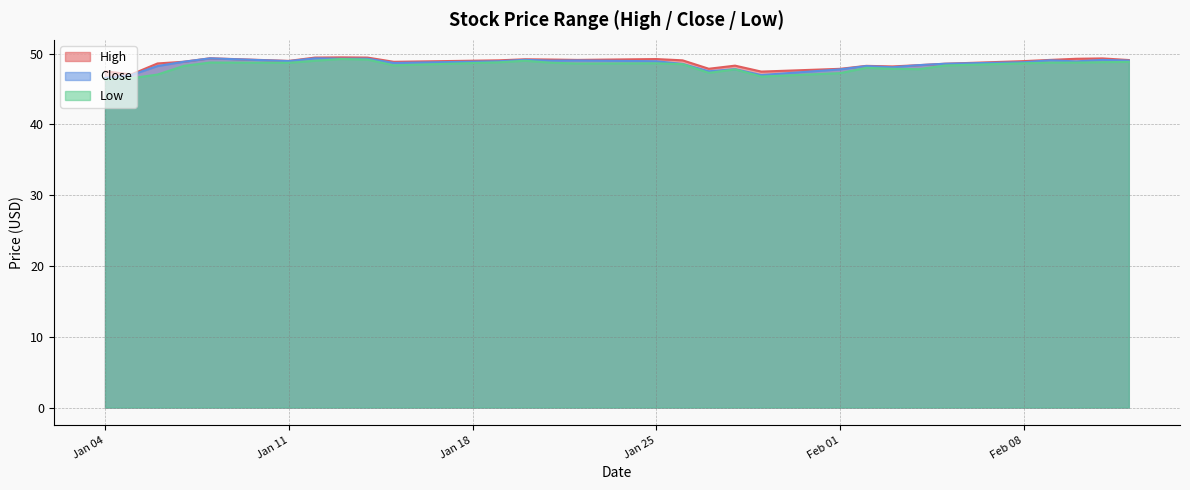

What is the difference between the High values at 2021-02-11 and 2021-02-12?

0.2